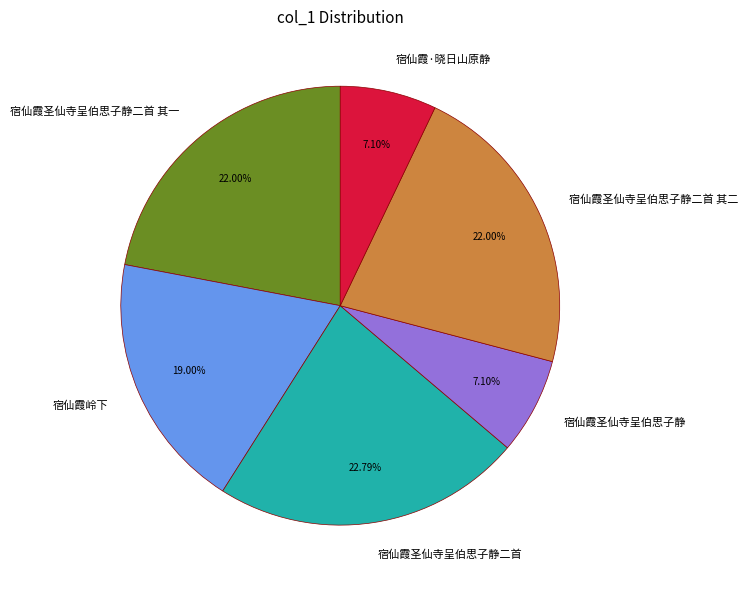

What portion of the pie excludes 宿仙霞圣仙寺呈伯思子静二首 其一?

78.0%